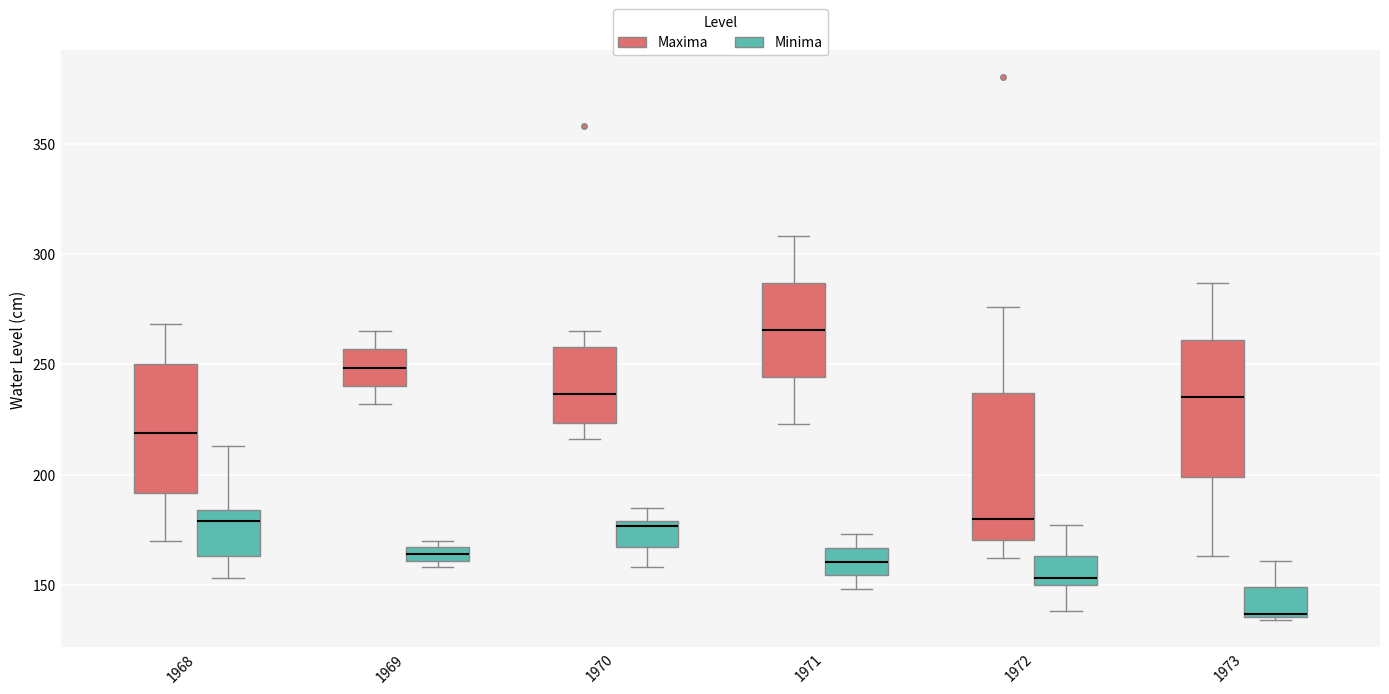

Which box has the highest median line?

1971 (Maxima)